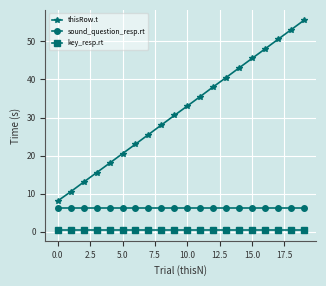

Which series has the largest total across all categories?

thisRow.t